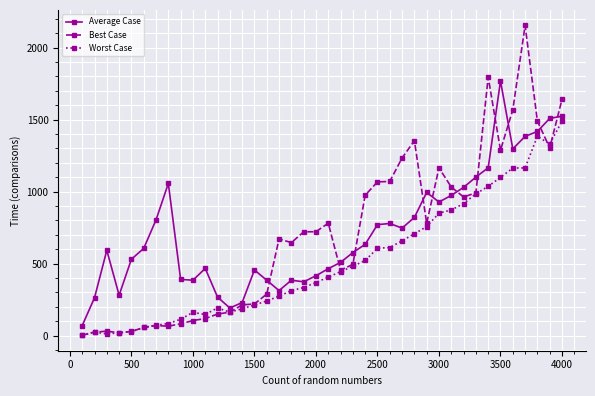

What is the highest value of the Average Case series?

1768